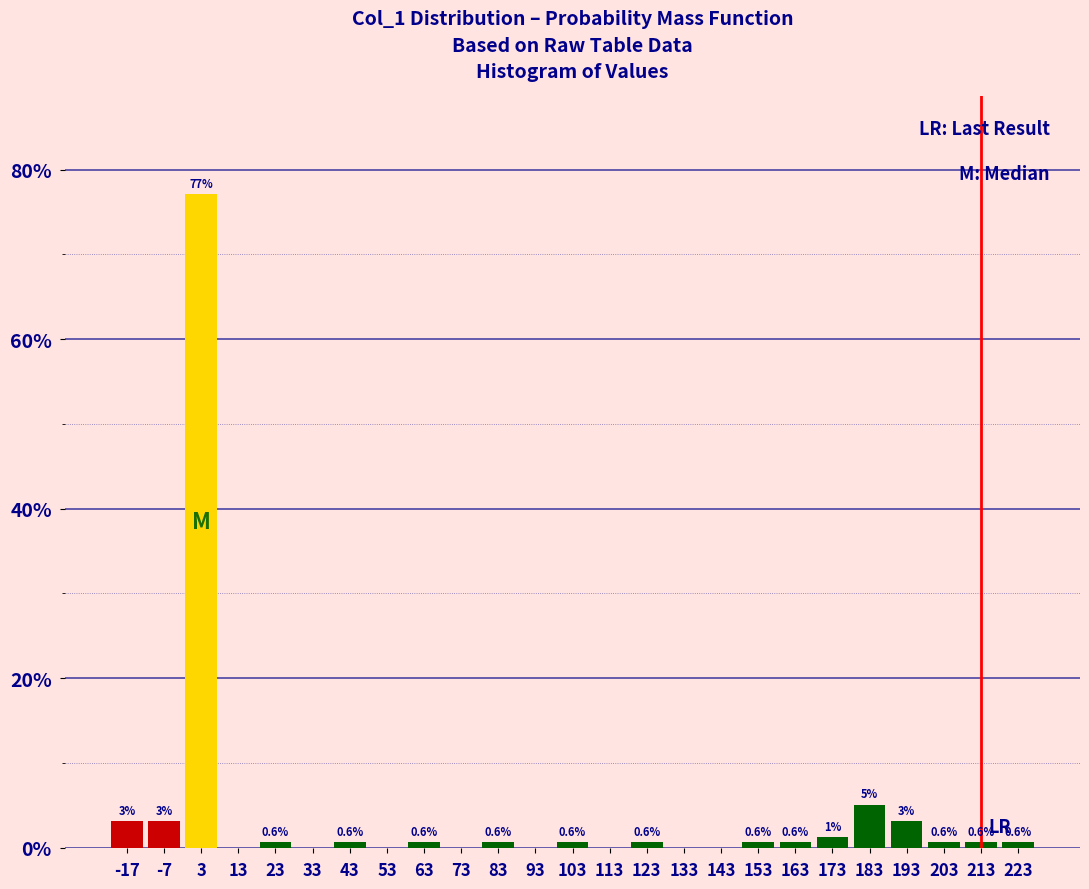

Over which range of the x-axis is the bar tallest?

-2 to 8